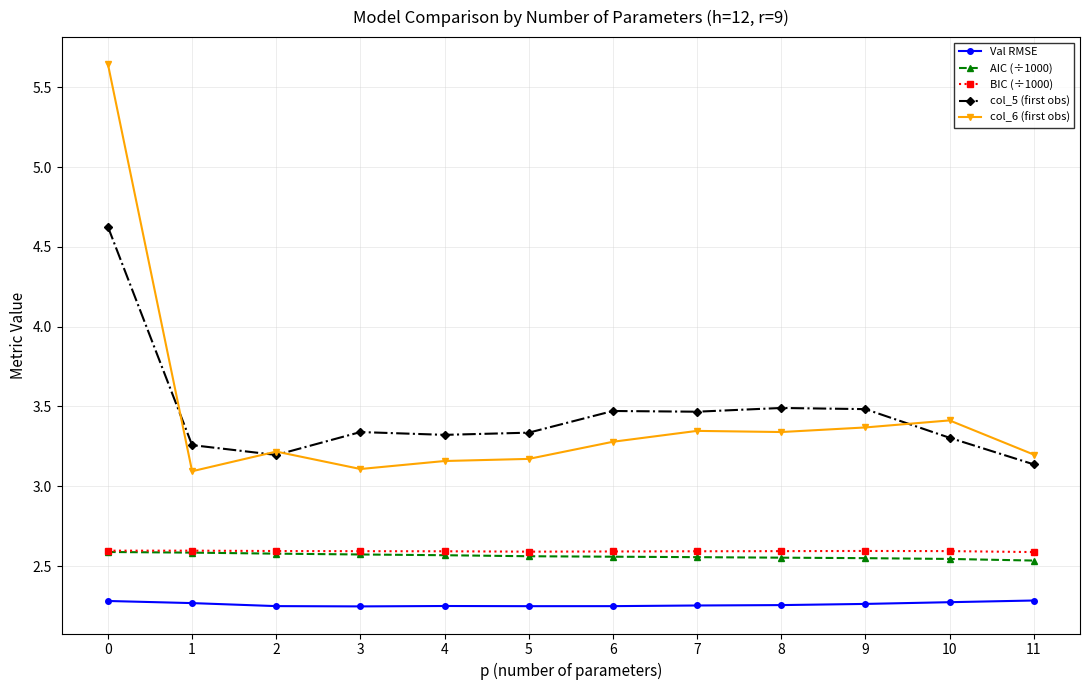

True or false: col_5 (first obs) and AIC (÷1000) cross at least once.

False